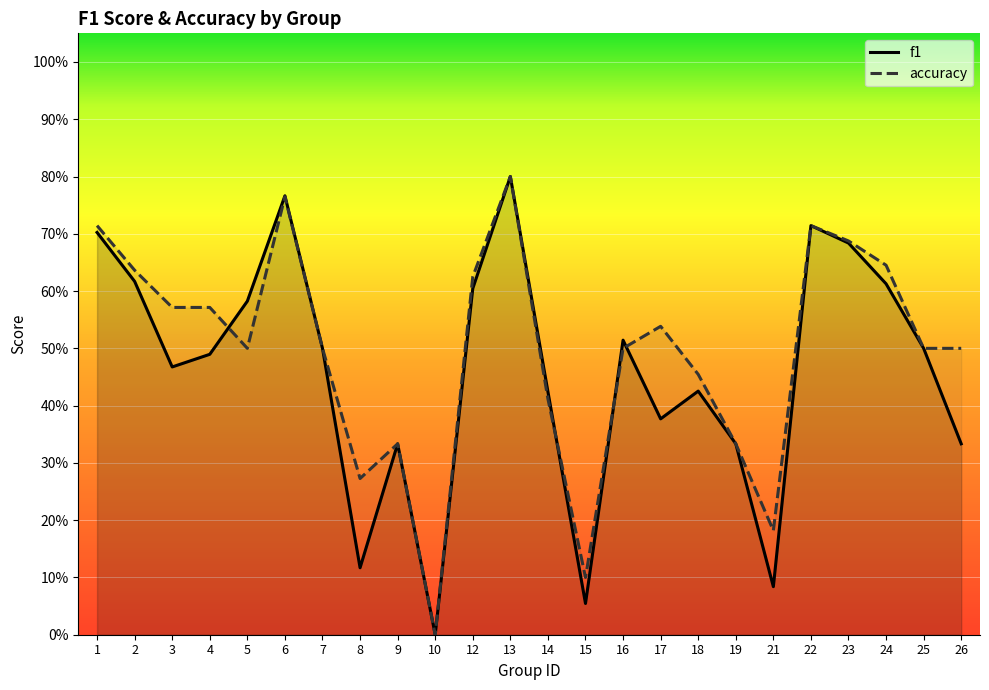

What is the maximum value shown in the chart?

0.8